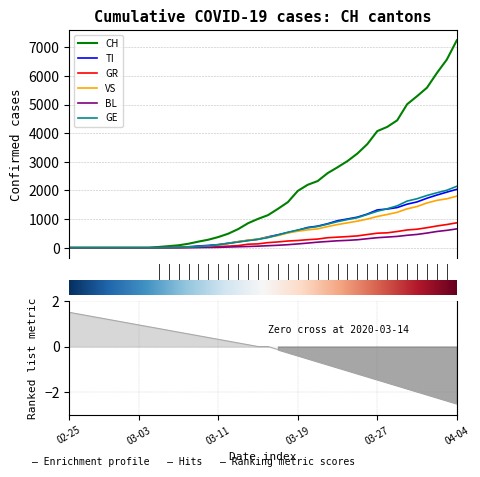

How many values in the VS series are below 367?

20